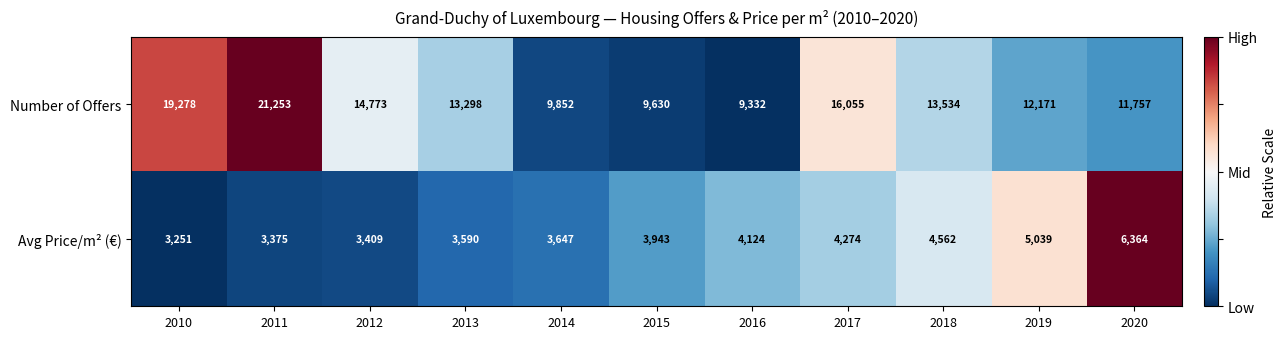

Which category has the highest value across all series?

2011